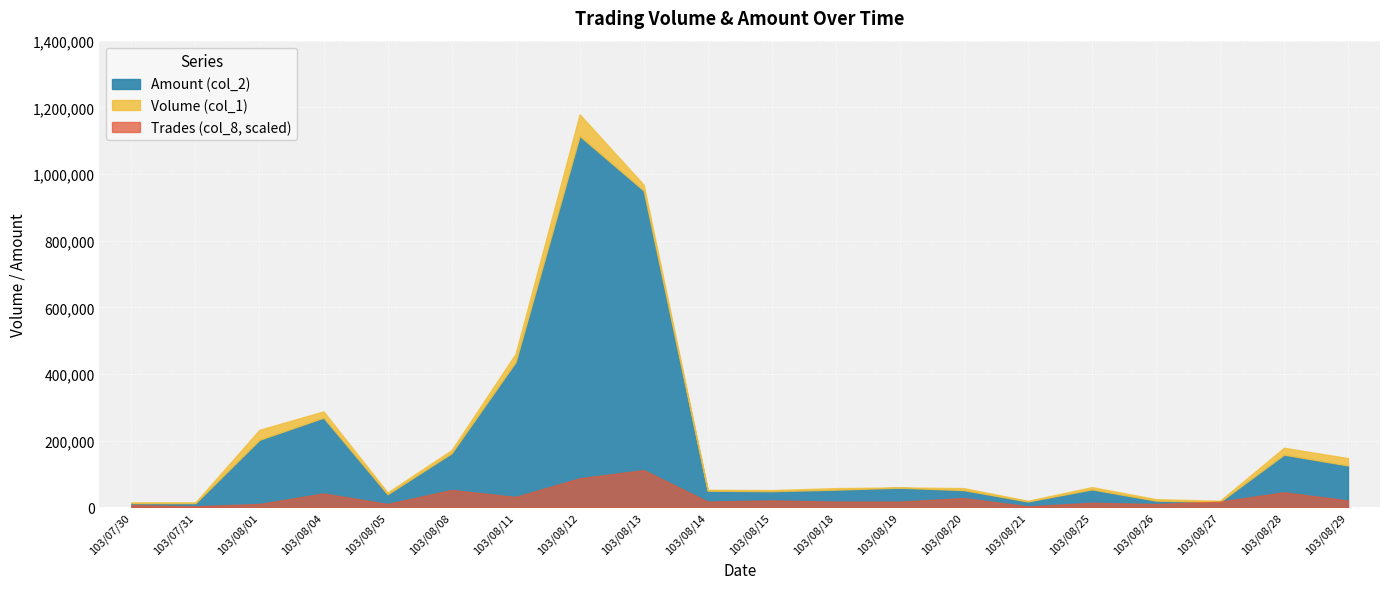

How many interior local valleys does the Amount (col_2) series have?

4